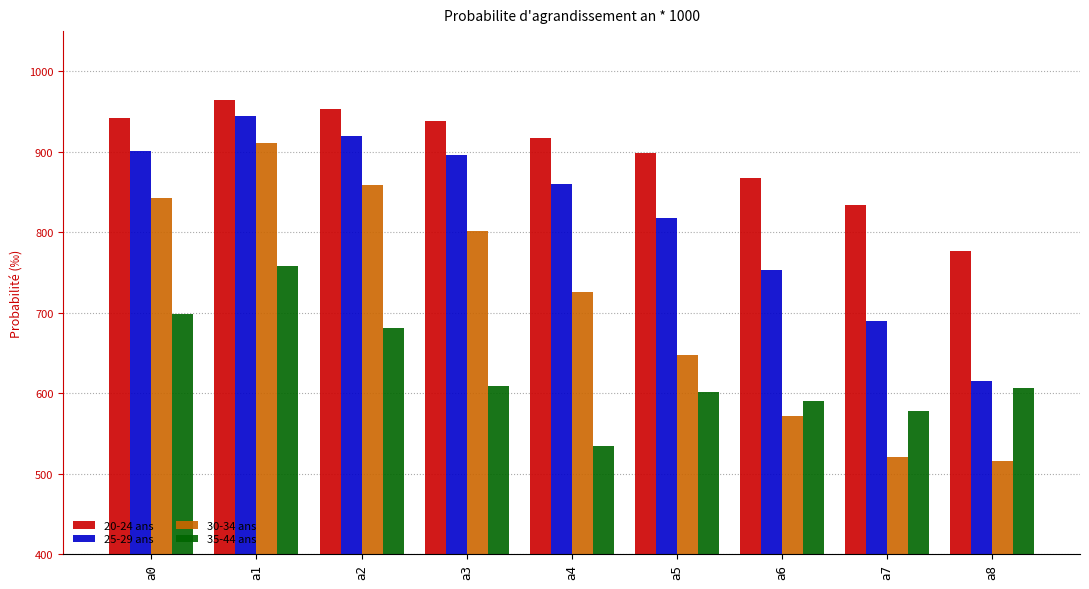

What is the sum of all 30-34 ans values?

6397